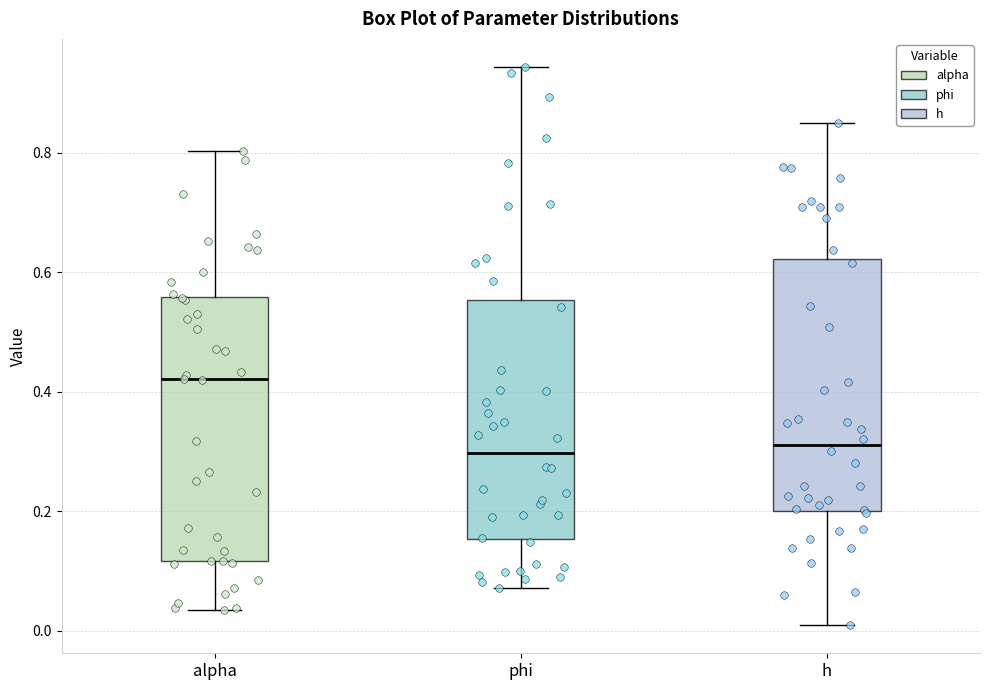

Reading left to right, transcribe this box plot: for each box, give where its median line is, the range the box spans, and where its two whiskers end, as read against the y-axis. The values are not printed on the chart, so give them approximately, as read against the axis.

alpha: median 0.42, box 0.12 to 0.56, whiskers 0.04 to 0.80
phi: median 0.30, box 0.16 to 0.56, whiskers 0.08 to 0.94
h: median 0.32, box 0.20 to 0.62, whiskers 0.00 to 0.84